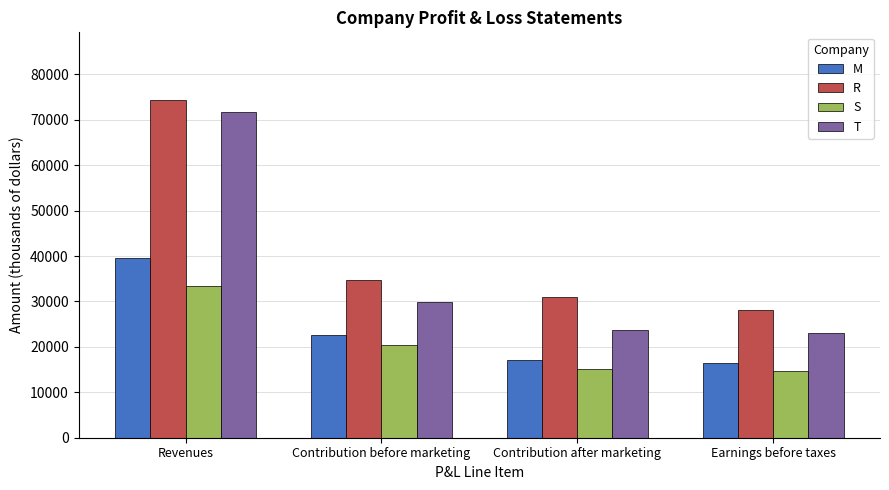

What is the difference between the M values at Revenues and Contribution after marketing?

22404.7